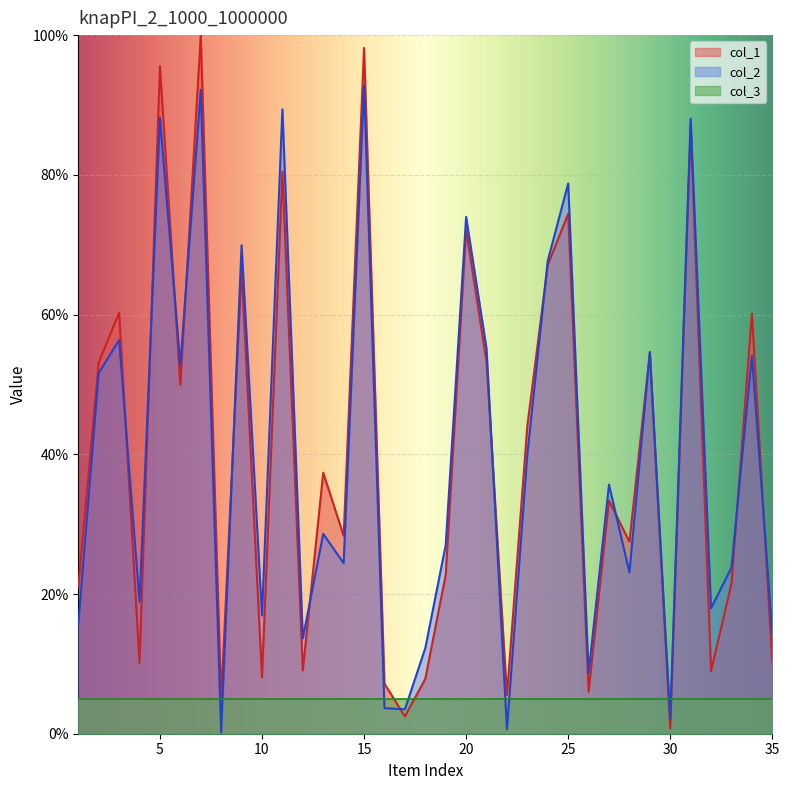

What are all the series names shown in the legend?

col_1, col_2, col_3